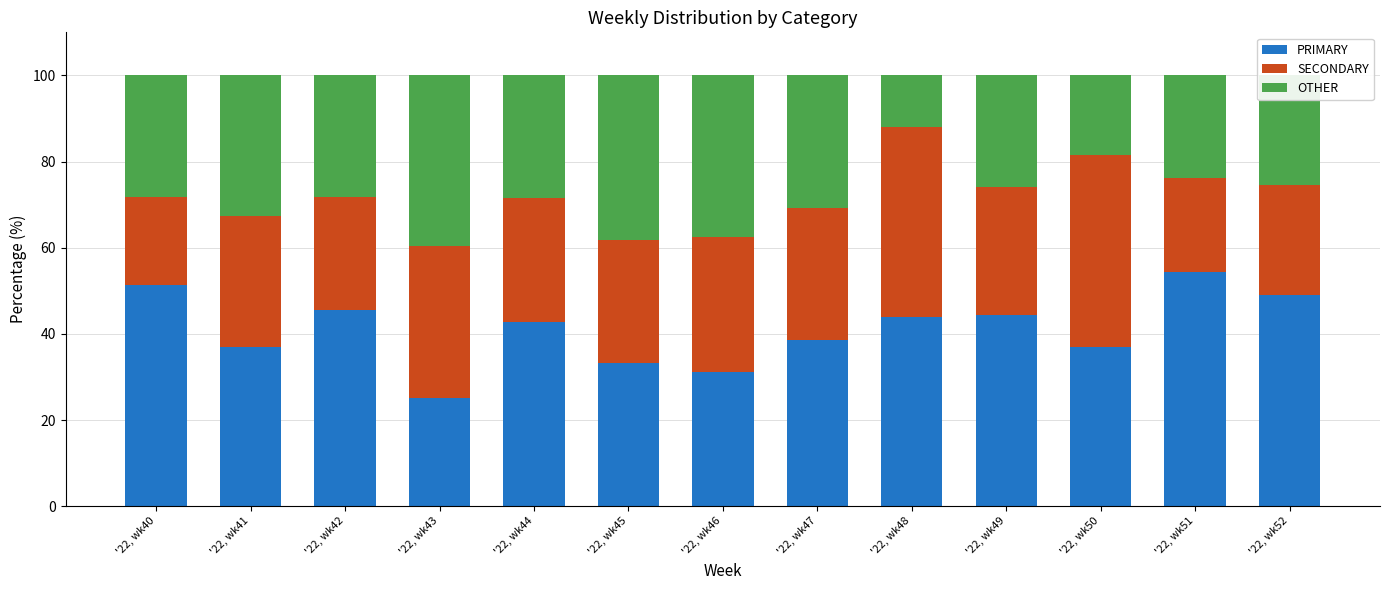

True or false: PRIMARY has a value of 7.6 at '22, wk50.

False